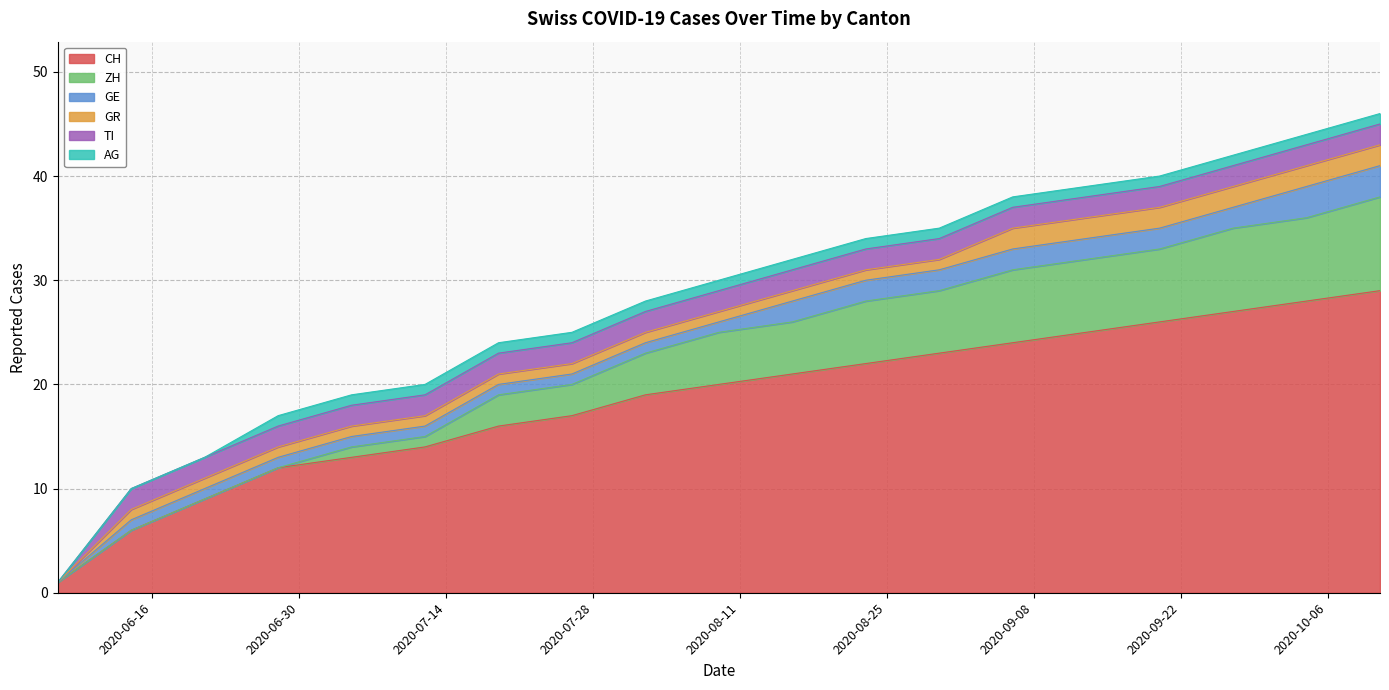

Which label corresponds to the largest value in the chart?

2020-10-11